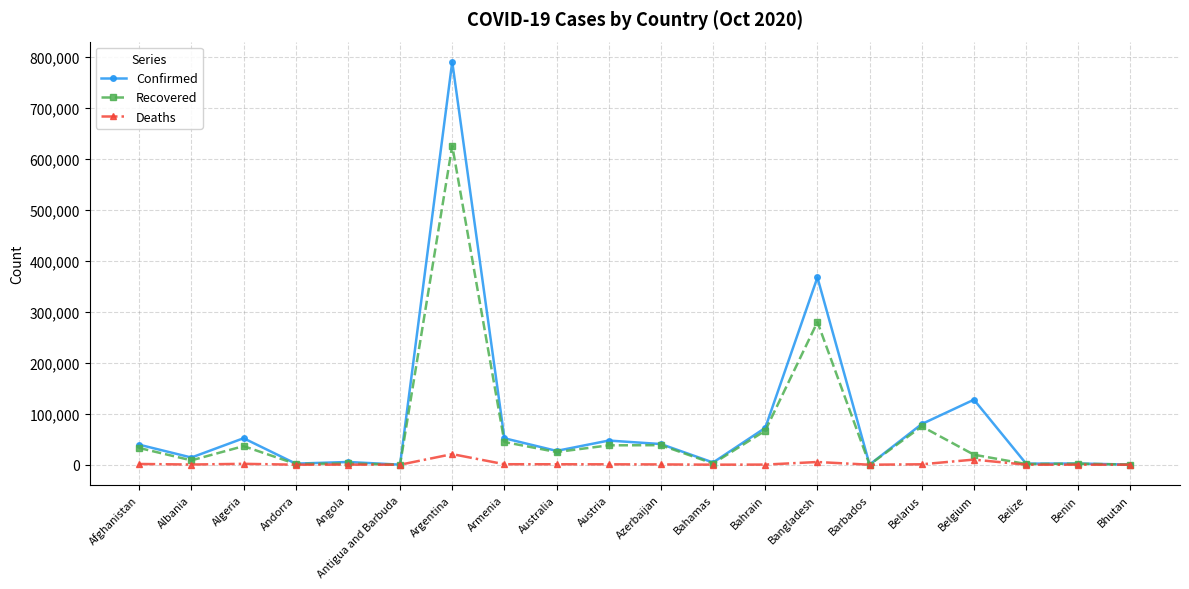

List the series in order of their peak value, highest first.

Confirmed, Recovered, Deaths